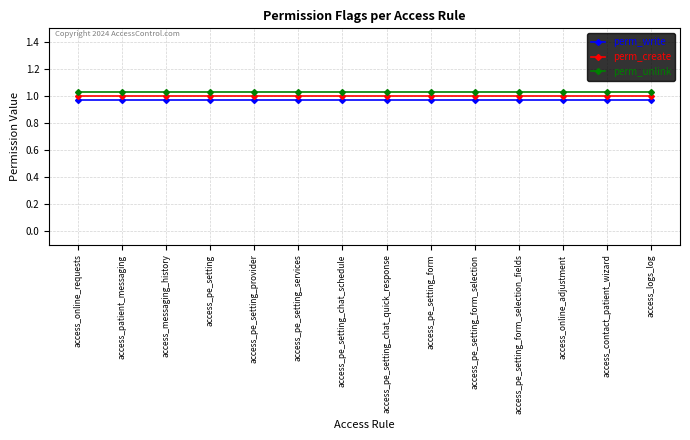

What is the label of the 11th point from the left?

access_pe_setting_form_selection_fields